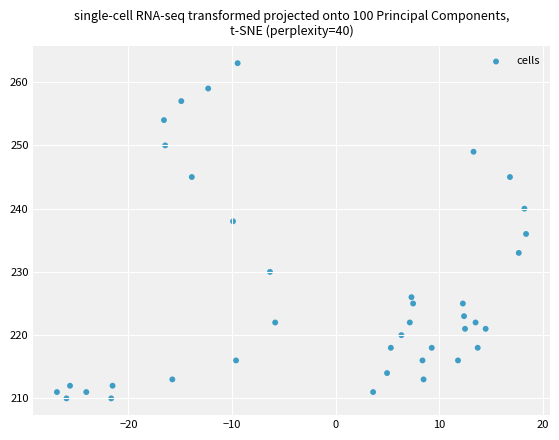

What is the range of Y values (max minus min)?

53